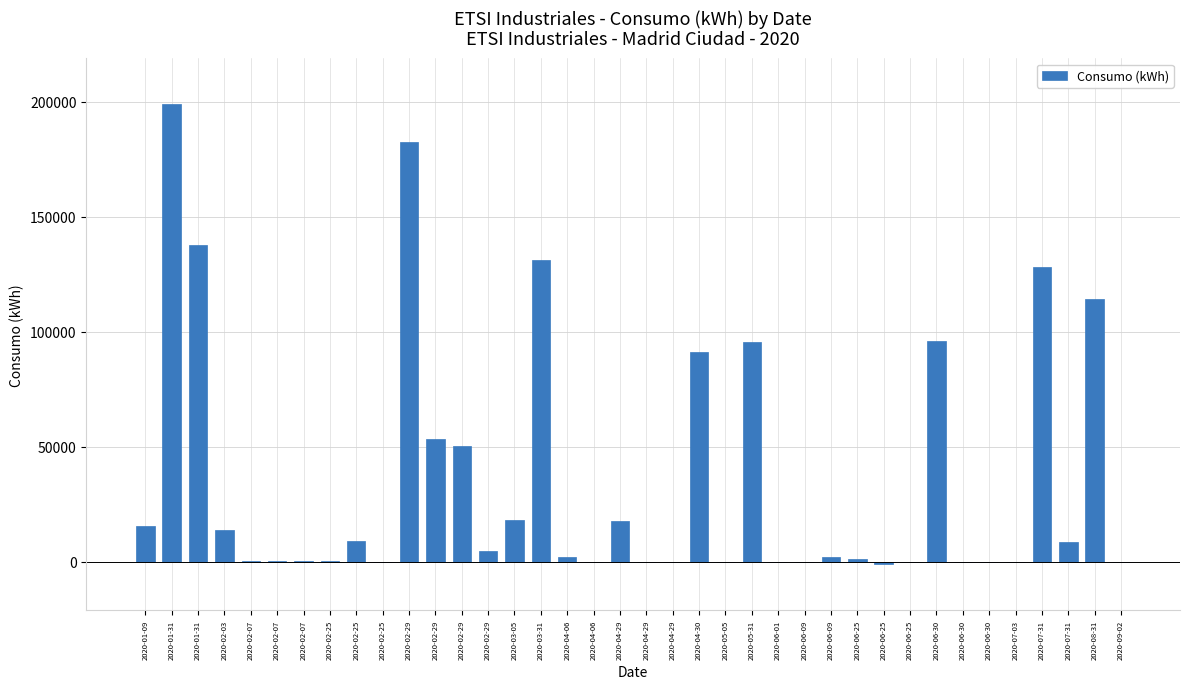

Are the bars horizontal?

No